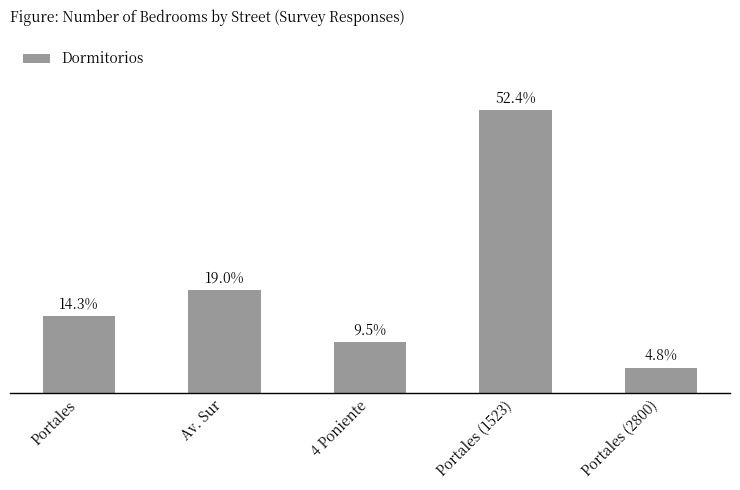

Rank the categories by value from lowest to highest.

Portales (2800), 4 Poniente, Portales, Av. Sur, Portales (1523)